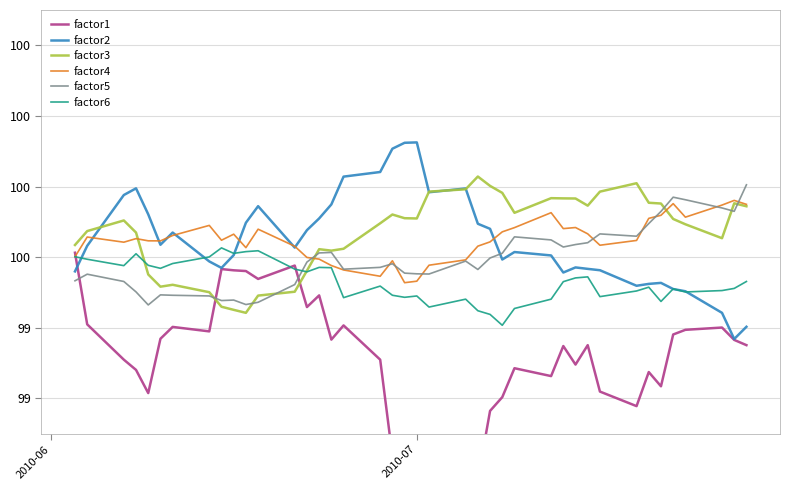

Is the value of factor5 at 39 greater than the value of factor4 at 16?

Yes